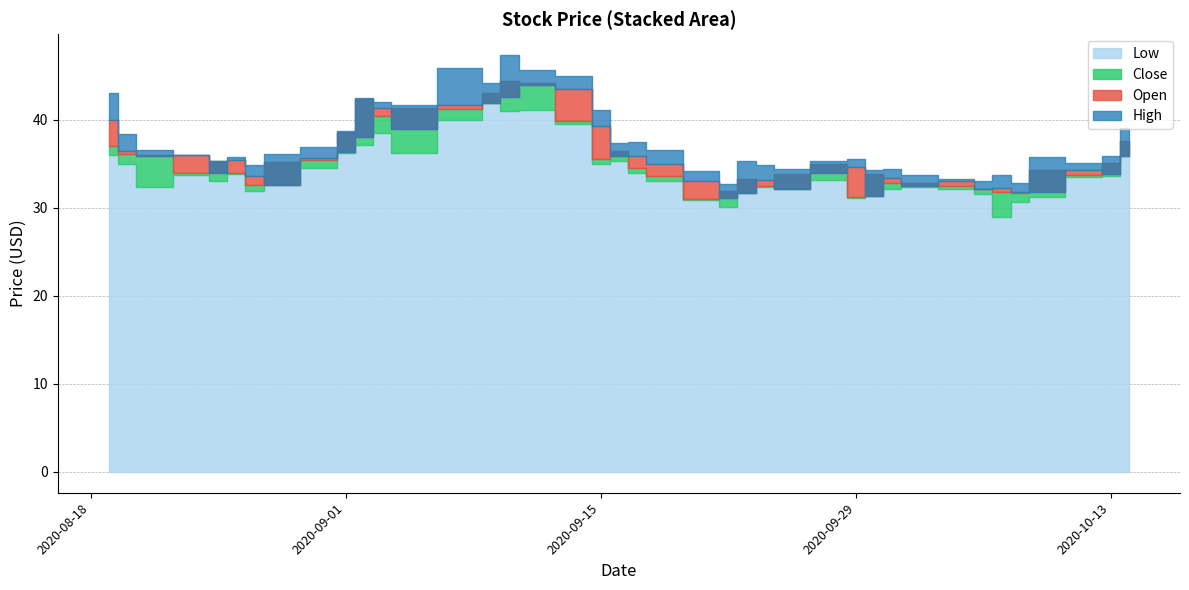

Reading left to right, transcribe all the data shown in this chart.

High: 43.0	38.4	36.6	36.0	35.3	35.8	34.8	36.1	36.9	38.7	42.5	42.0	41.7	46.0	44.2	47.4	45.7	45.0	41.1	37.4	37.5	36.5	34.2	32.7	35.3	34.9	34.5	35.4	35.5	34.3	34.5	33.8	33.3	33.0	33.7	32.8	35.8	35.1	35.9	39.1
Open: 40.0	36.5	35.8	36.0	33.9	35.5	33.6	32.6	35.7	36.4	38.0	41.3	39.0	41.7	41.9	42.6	44.0	43.5	39.3	36.0	35.9	35.0	33.0	31.1	31.7	33.1	32.1	33.9	34.6	31.4	33.4	32.5	33.1	32.1	32.2	31.8	31.8	34.3	33.8	35.9
Close: 37.0	36.1	36.0	34.0	35.3	34.0	32.6	35.2	35.4	38.6	42.4	40.4	41.4	41.3	43.0	44.4	44.1	39.8	35.6	36.5	34.5	33.6	31.0	31.9	33.3	32.5	33.8	34.9	31.2	33.9	32.8	32.9	32.5	32.1	31.8	31.7	34.3	33.7	35.1	37.6
Low: 36.0	35.0	32.4	33.8	33.1	33.9	31.9	32.6	34.5	36.2	37.1	38.6	36.3	39.9	41.9	41.0	41.1	39.5	35.0	35.3	34.0	33.0	30.9	30.1	31.7	32.4	32.1	33.2	31.1	31.4	32.2	32.3	32.1	31.5	29.0	30.6	31.2	33.5	33.6	35.9